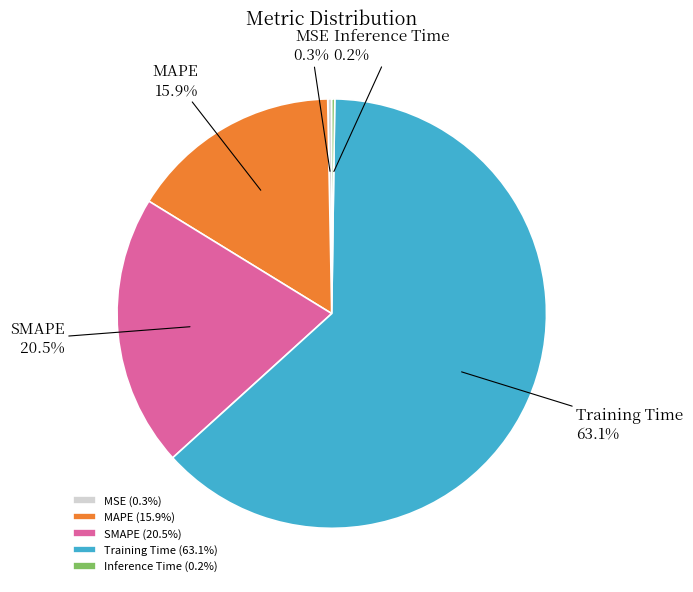

Is there any slice that represents more than half of the pie?

Yes